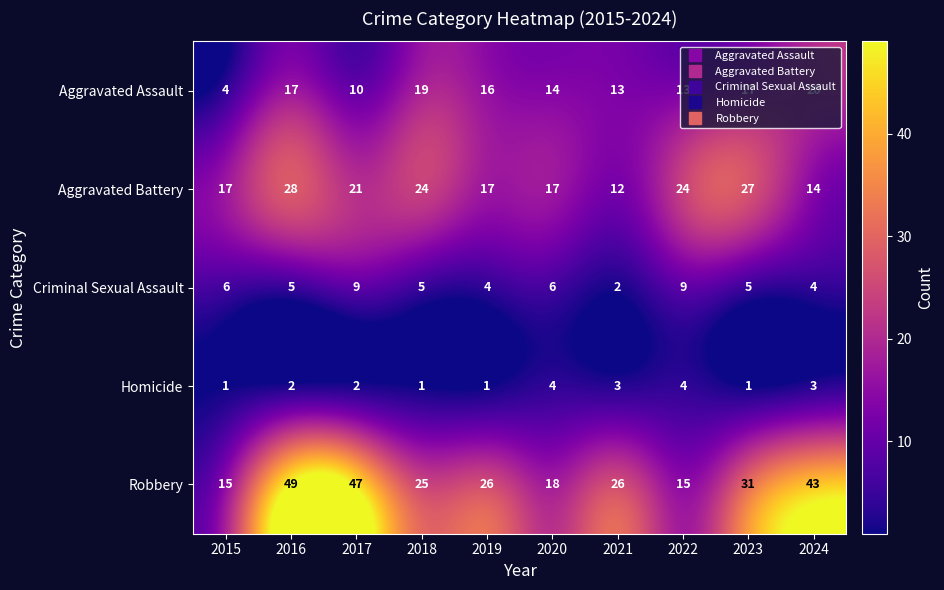

What is the approximate value of Aggravated Assault at 2020?

14